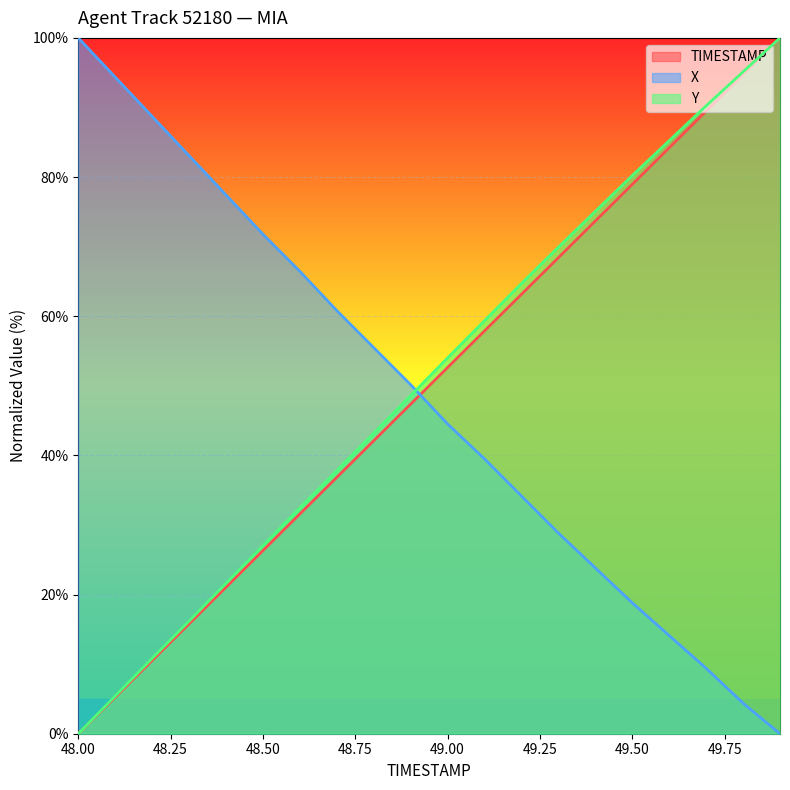

At which label is Y closest to 50?

48.9